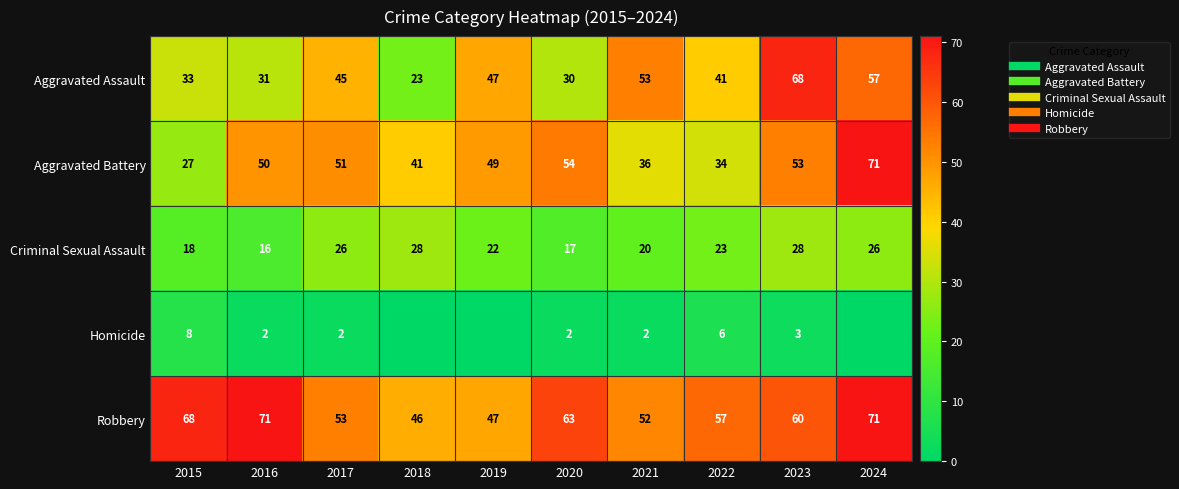

Which series changed the most between 2020 and 2024?

Aggravated Assault